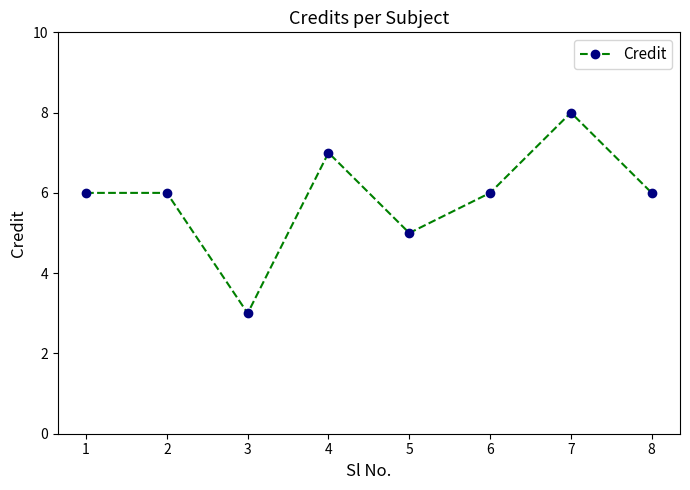

Approximately how many times larger is the value at 6 compared to 4?

0.9